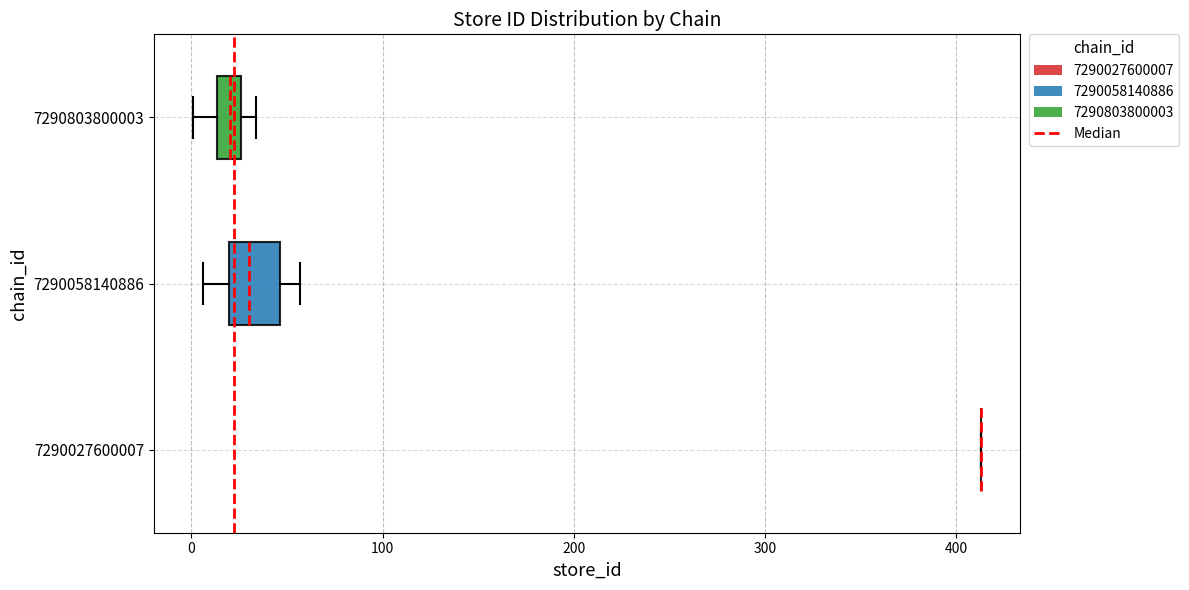

Comparing the boxes themselves (not the whiskers), which one is the widest?

7290058140886